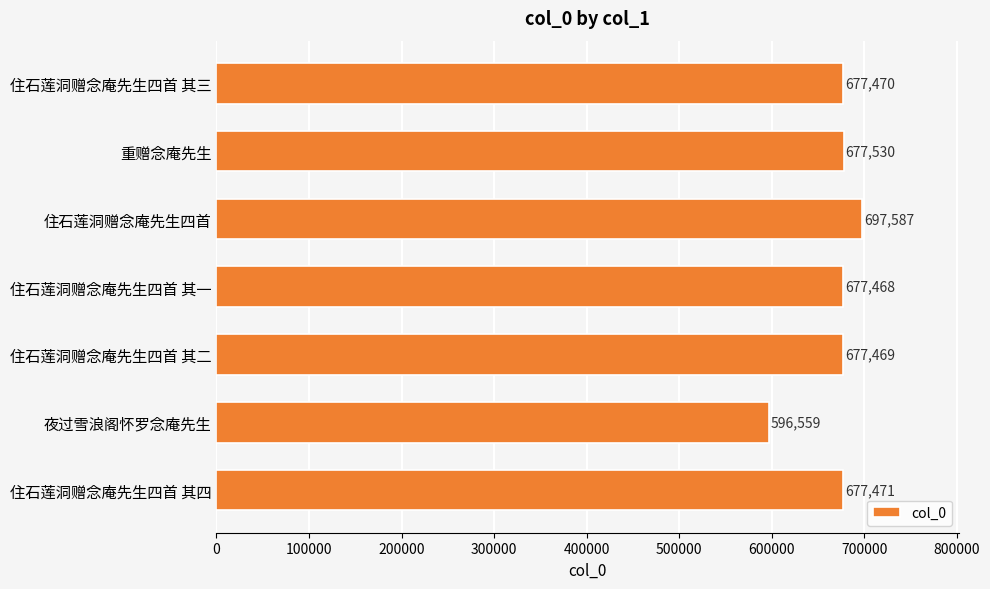

True or false: the data shows 460295 at 住石莲洞赠念庵先生四首 其三.

False